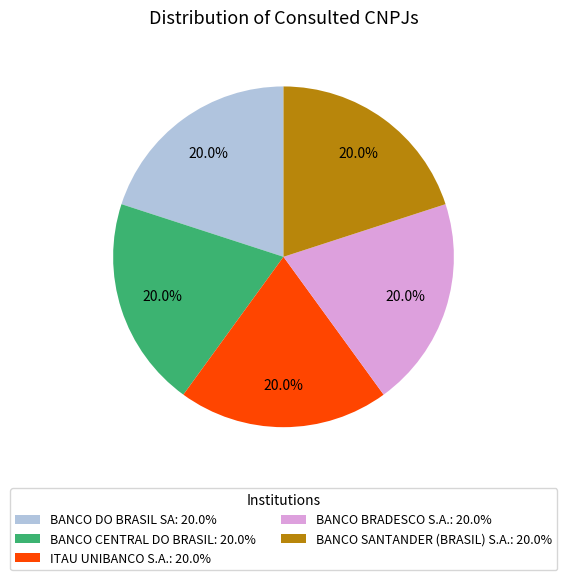

Count the number of slices in the pie.

5